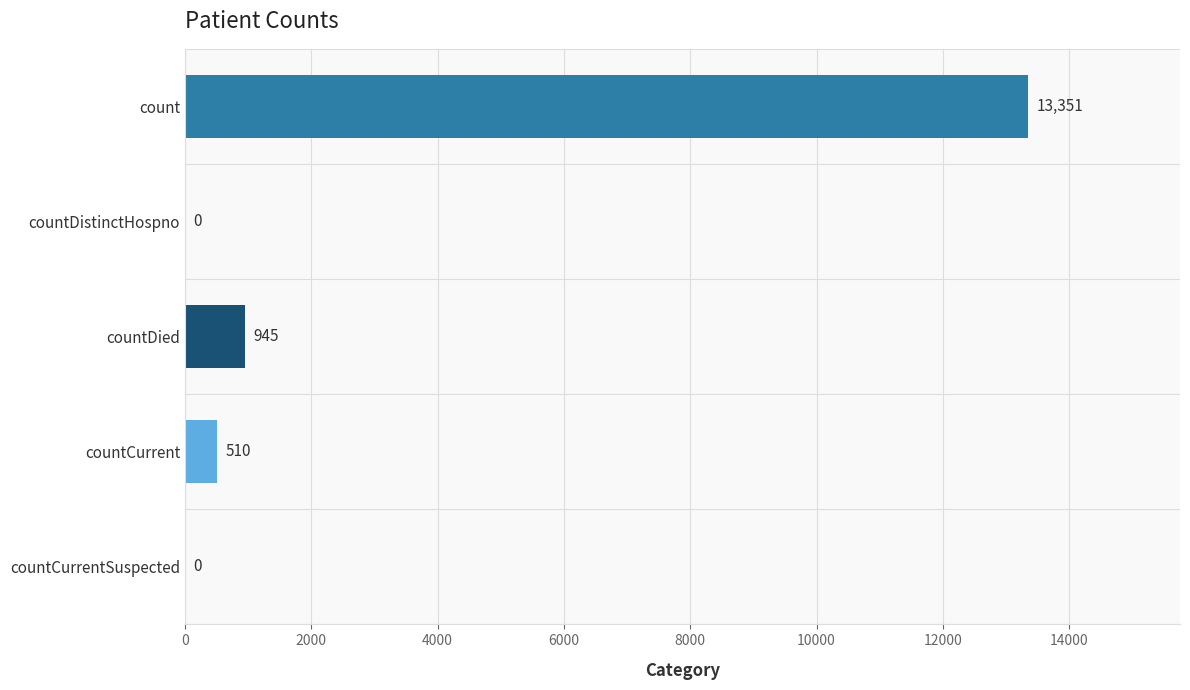

Does the chart contain stacked bars?

No